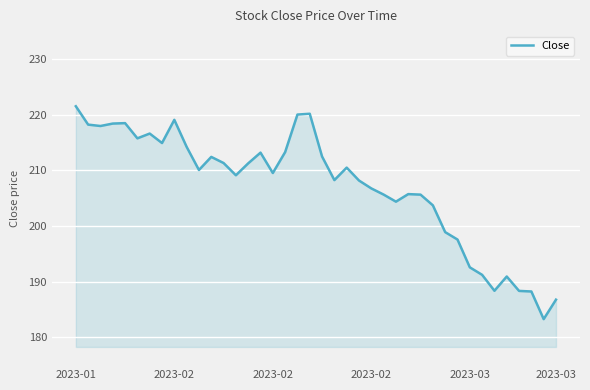

What is the smallest value displayed?

183.3